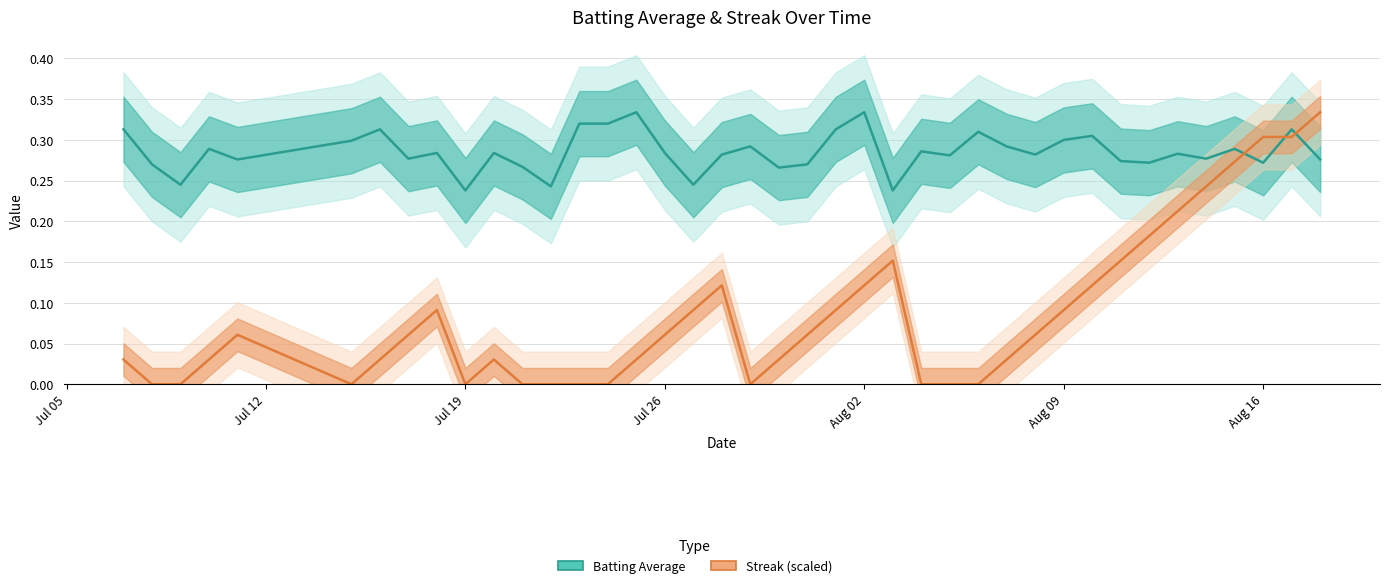

Reading right to left, list all the values displayed in this chart.

Batting Average: 0.3	0.3	0.3	0.3	0.3	0.3	0.3	0.3	0.3	0.3	0.3	0.3	0.3	0.3	0.3	0.2	0.3	0.3	0.3	0.3	0.3	0.3	0.2	0.3	0.3	0.3	0.3	0.2	0.3	0.3	0.2	0.3	0.3	0.3	0.3	0.3	0.3	0.2	0.3	0.3
Streak (scaled): 0.3	0.3	0.3	0.3	0.2	0.2	0.2	0.2	0.1	0.1	0.1	0.0	0.0	0.0	0.0	0.2	0.1	0.1	0.1	0.0	0.0	0.1	0.1	0.1	0.0	0.0	0.0	0.0	0.0	0.0	0.0	0.1	0.1	0.0	0.0	0.1	0.0	0.0	0.0	0.0